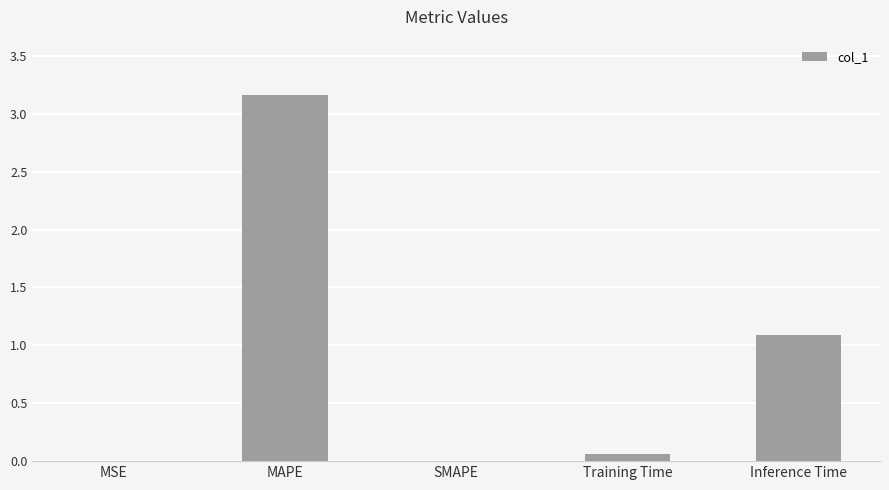

What is the sum of all values?

4.3